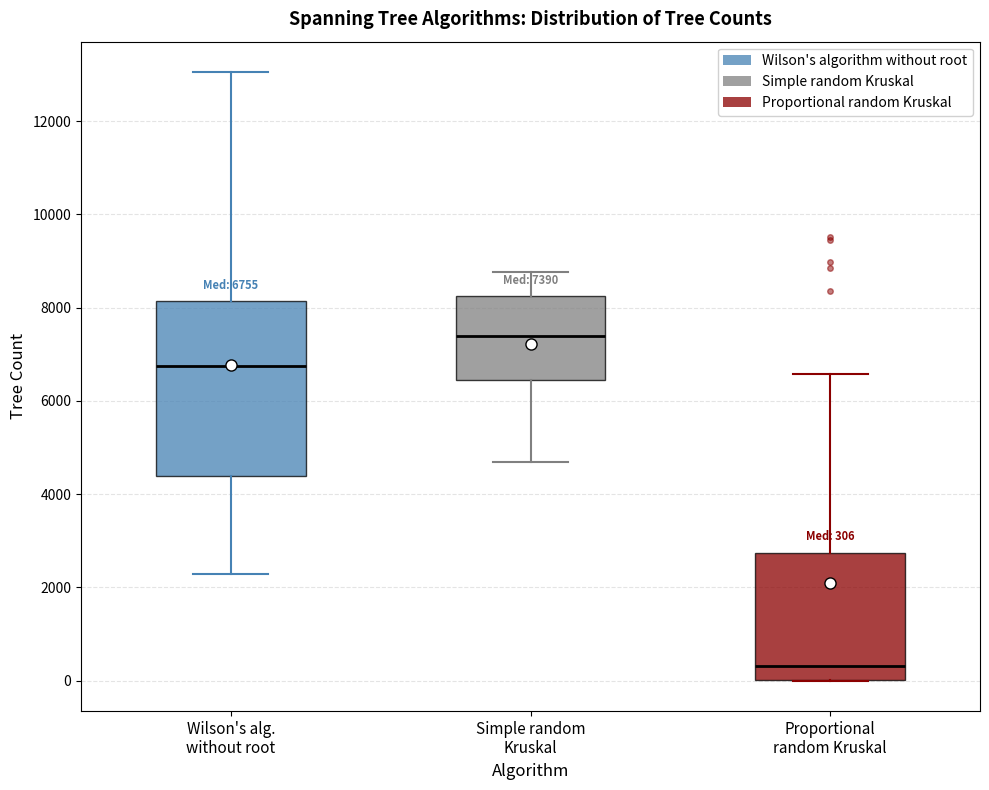

Which box is the tallest, from its lower edge to its upper edge?

Wilson's alg. without root